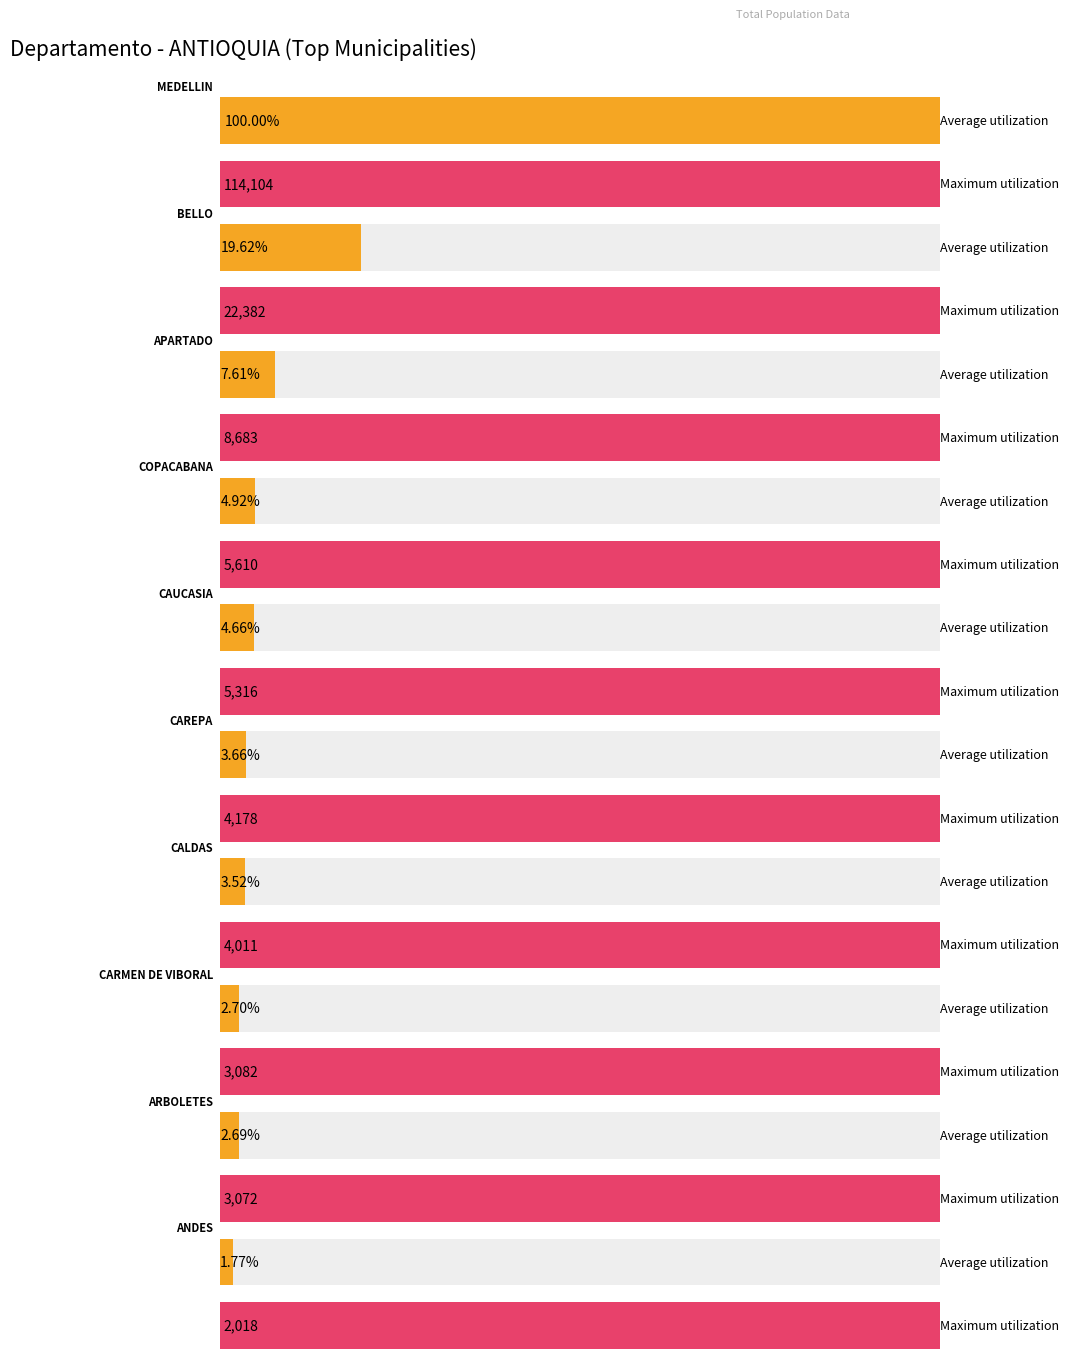

What is the minimum value shown in the chart?

2018